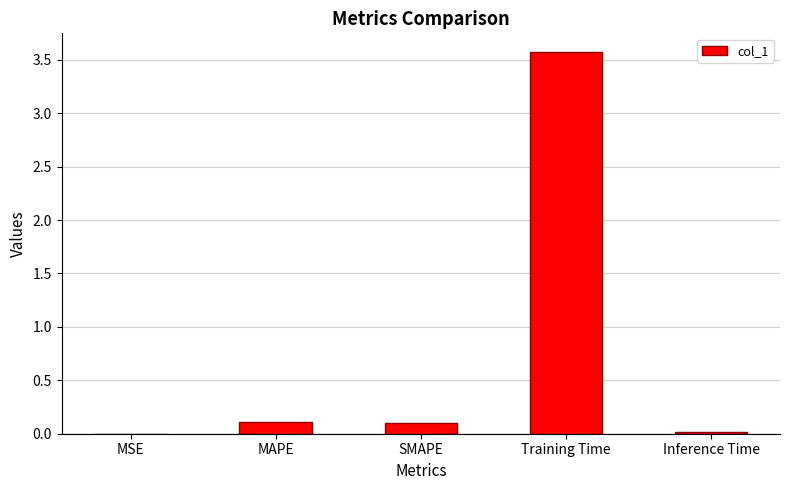

What is the maximum value shown in the chart?

3.6